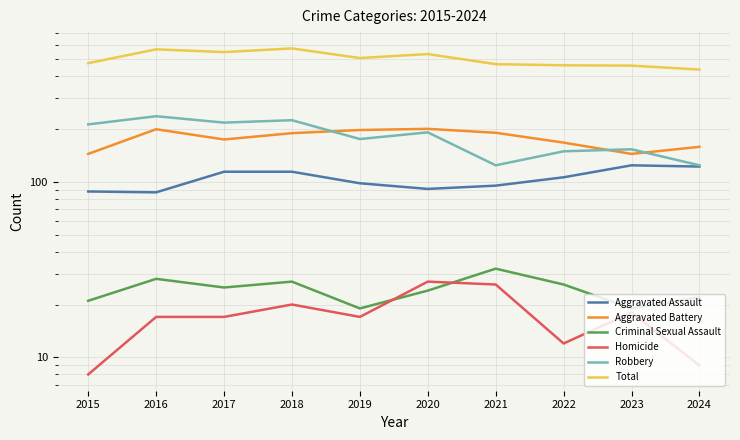

Rank the series by their maximum value, from lowest to highest.

Homicide, Criminal Sexual Assault, Aggravated Assault, Aggravated Battery, Robbery, Total